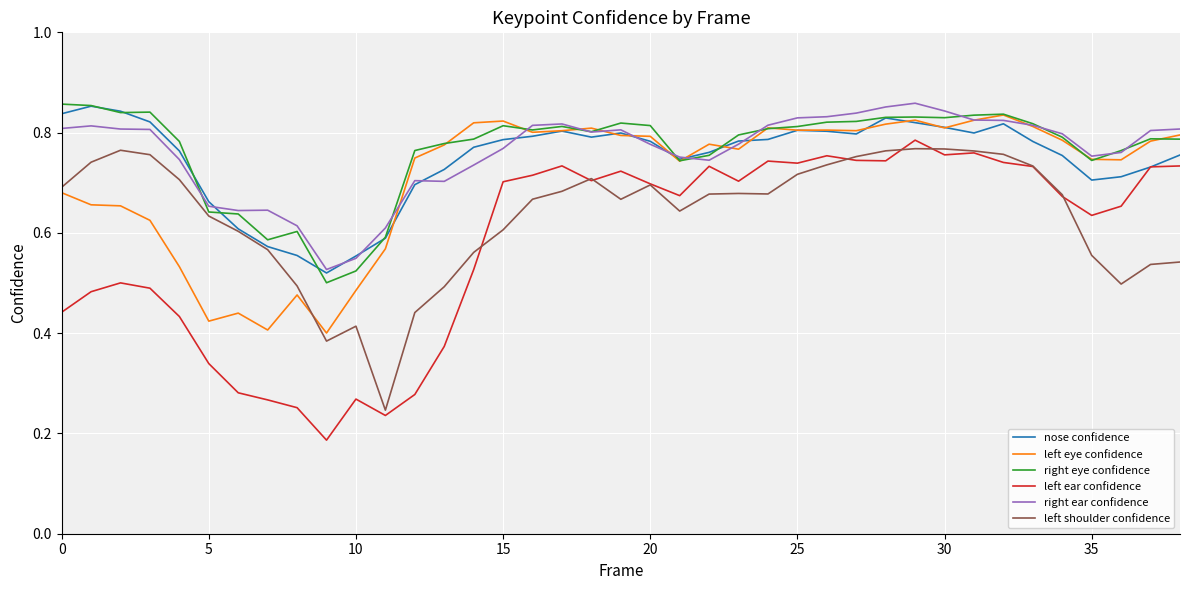

How many categories are shown in the chart?

39